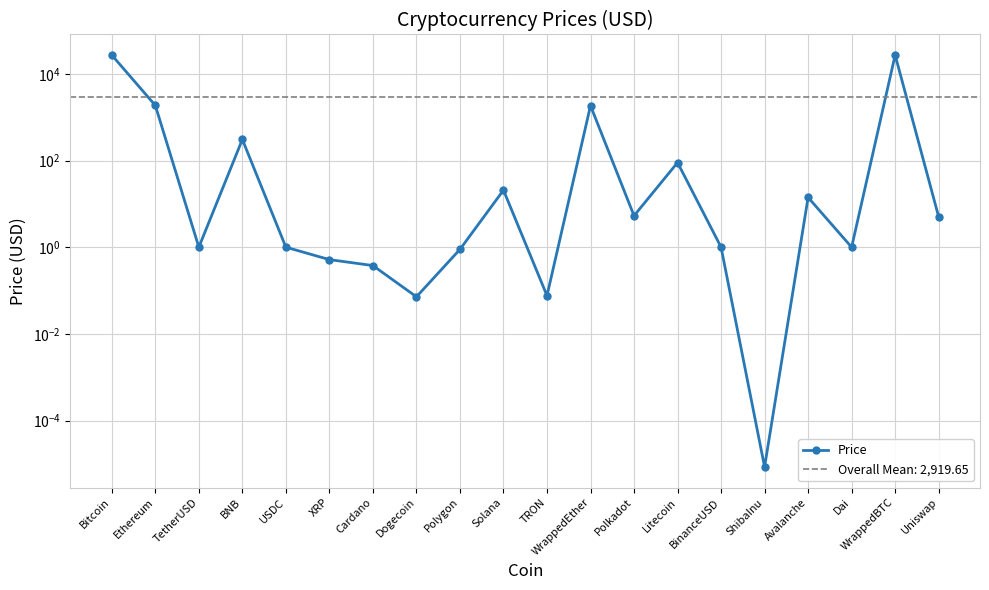

What is the change in value from Litecoin to WrappedBTC?

+27038.2